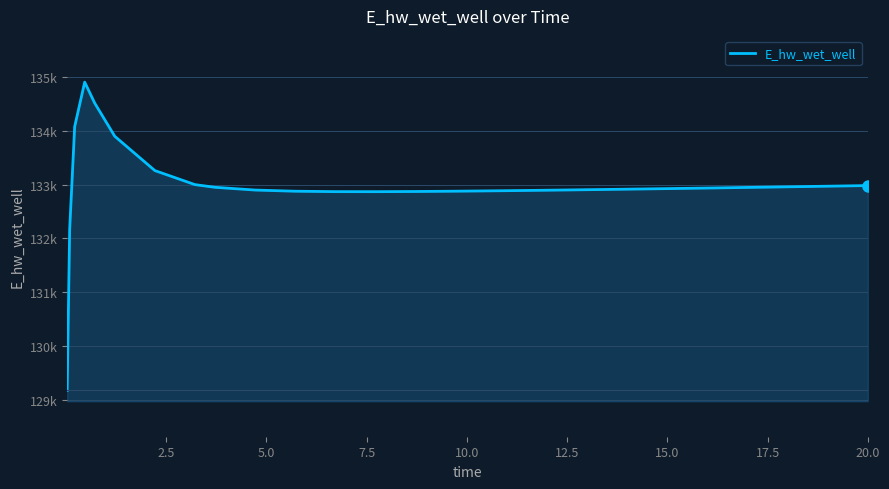

What is the minimum value shown in the chart?

129172.3